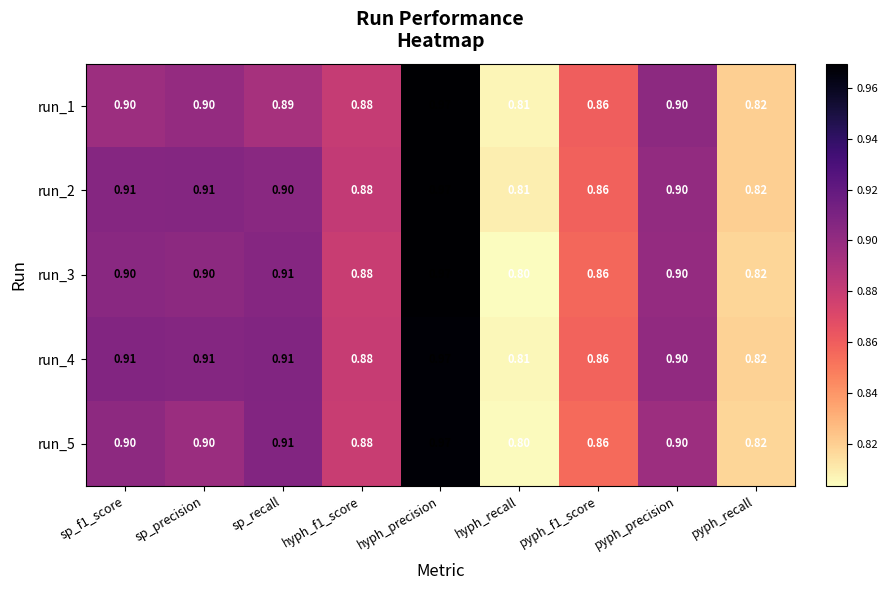

At which label does run_5 reach its peak?

hyph_precision